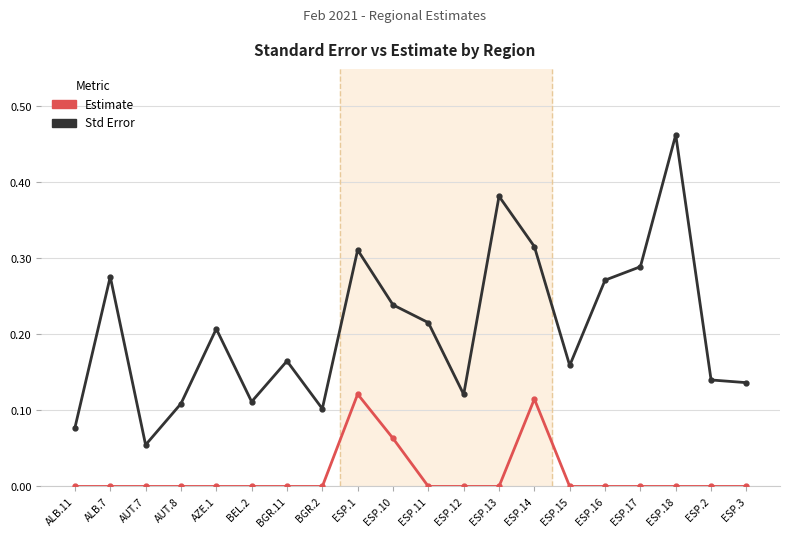

The value of Std Error at ESP.12 is 0.1. True or false?

True